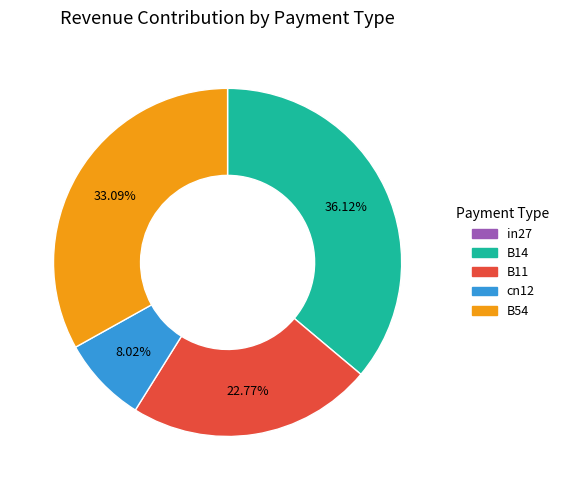

The B54 slice represents 33% of the pie. True or false?

True